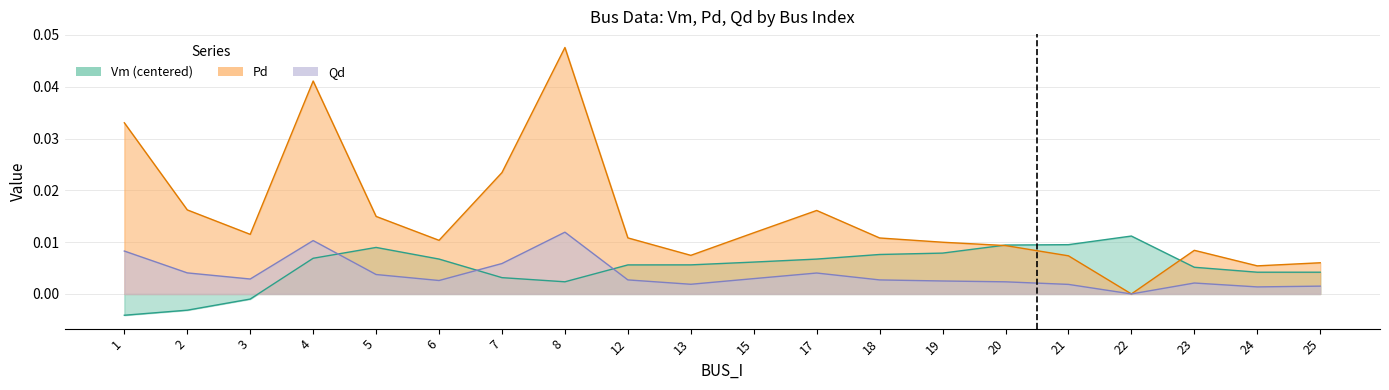

How many values in Pd are above zero?

19